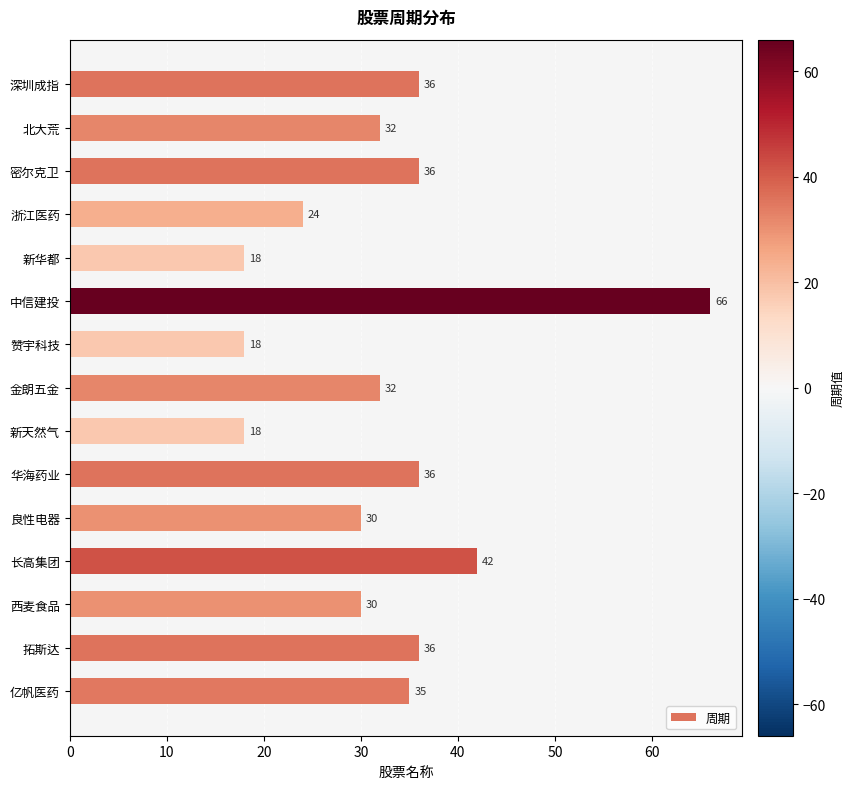

How many data points are less than 32?

6